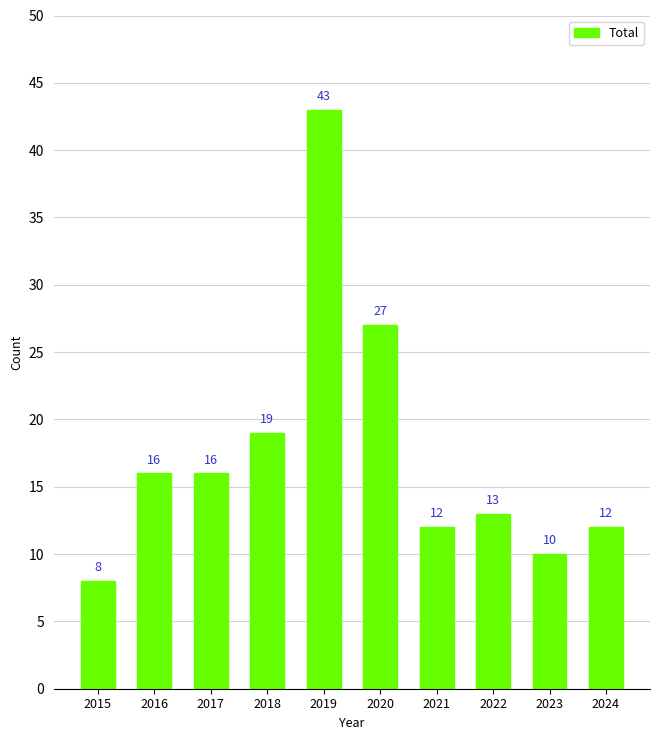

What is the difference between the second highest and second lowest values?

17